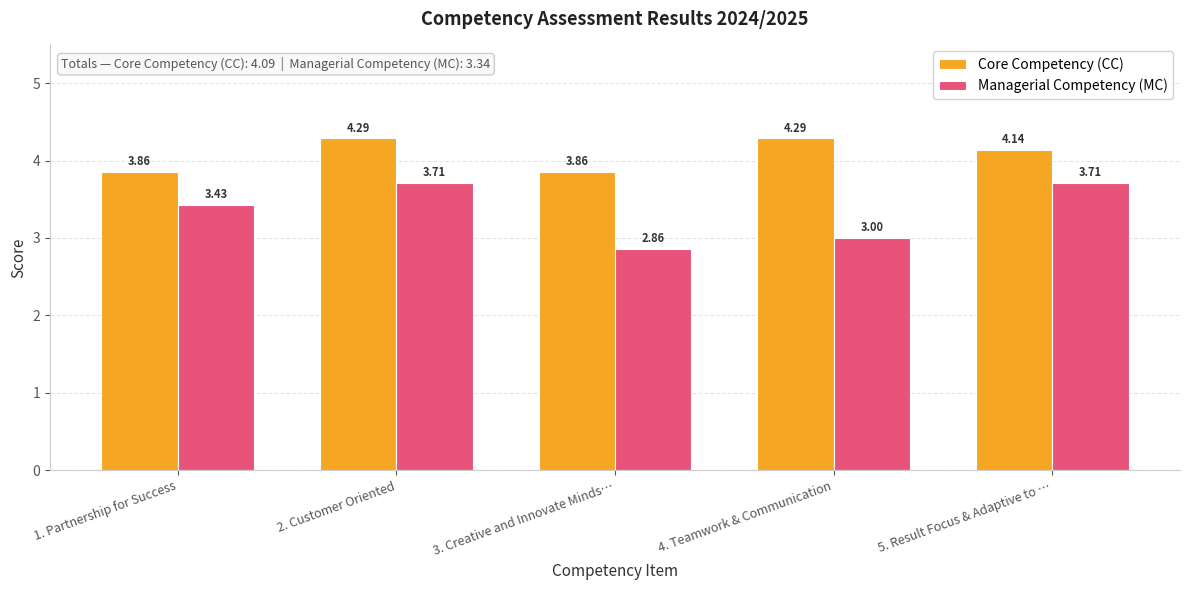

What is the average value of the Managerial Competency (MC) series?

3.3